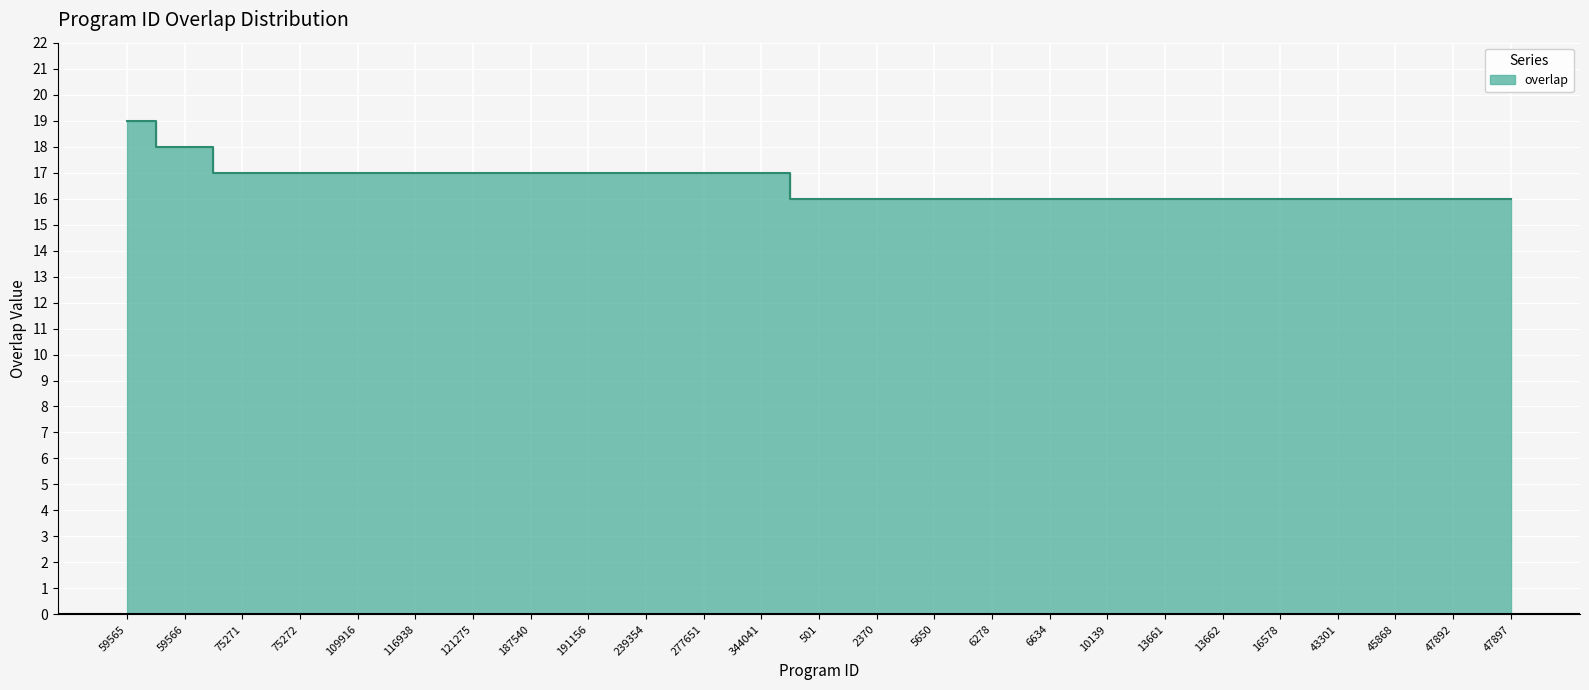

What is the sum of the values at 239354 and 13661?

33